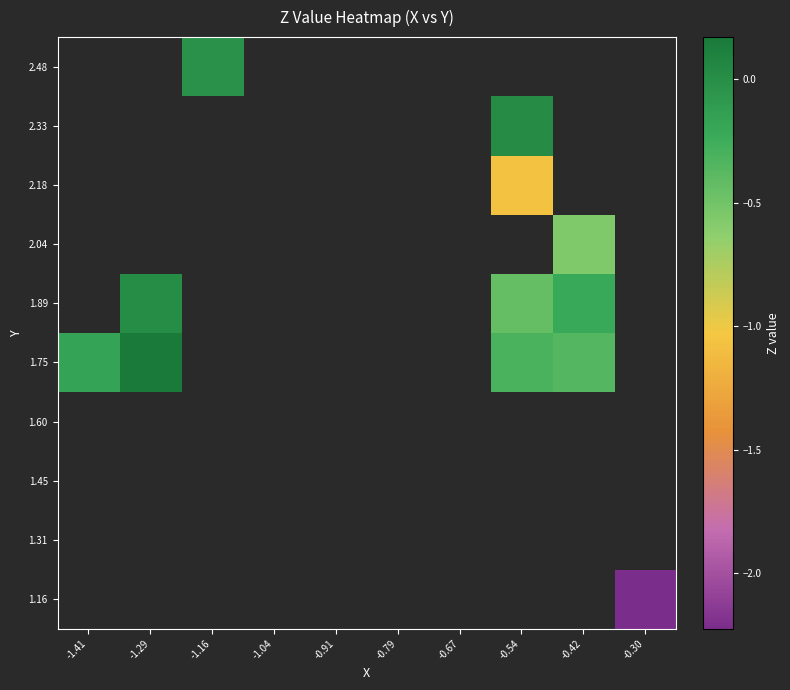

Between -0.54 and -0.42, which is larger?

-0.42